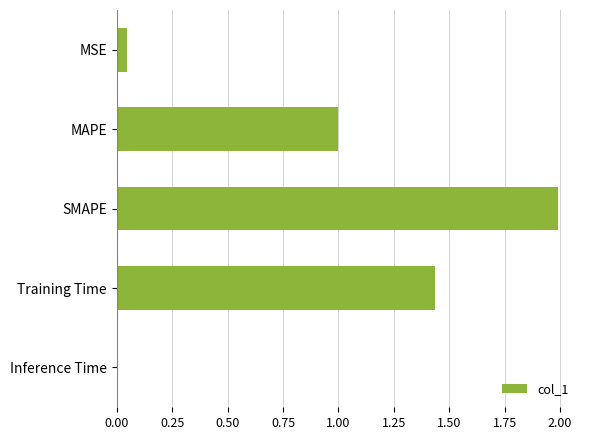

What is the sum of all values?

4.5